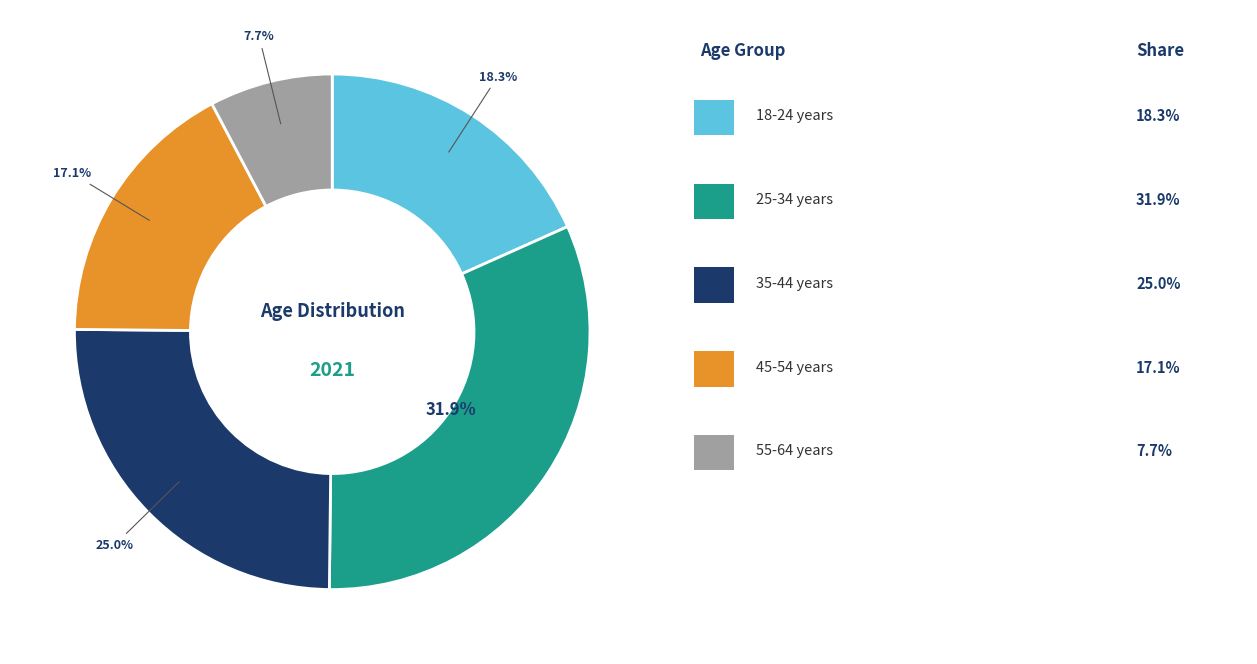

Is there any slice that represents more than half of the pie?

No